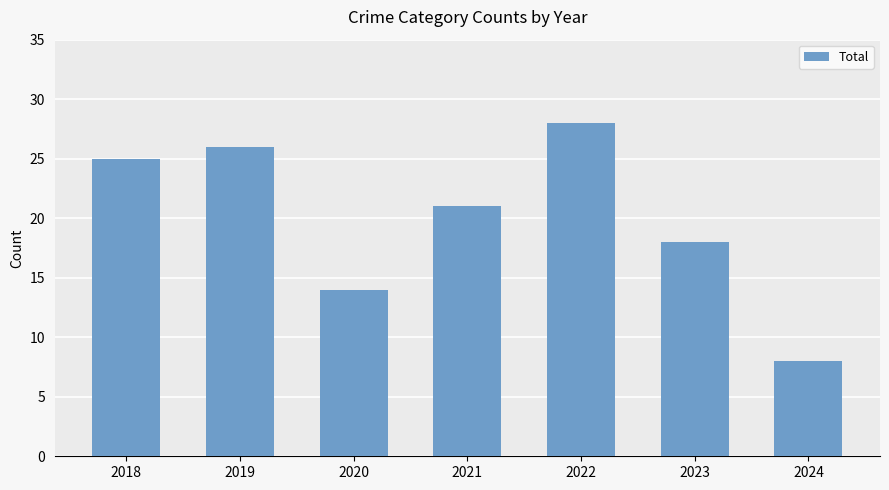

Rank the categories by value from lowest to highest.

2024, 2020, 2023, 2021, 2018, 2019, 2022